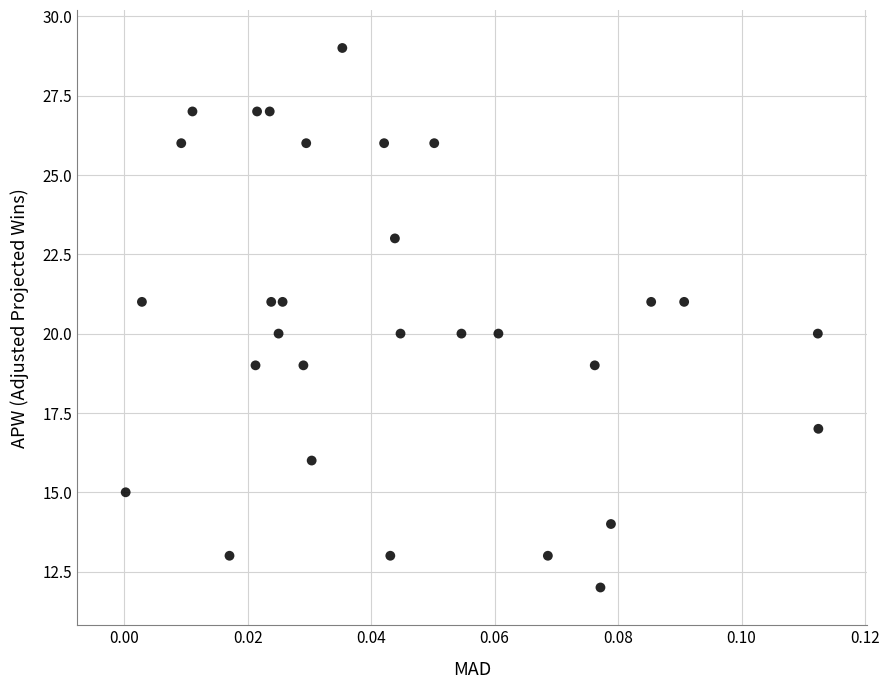

What is the range of Y values (max minus min)?

17